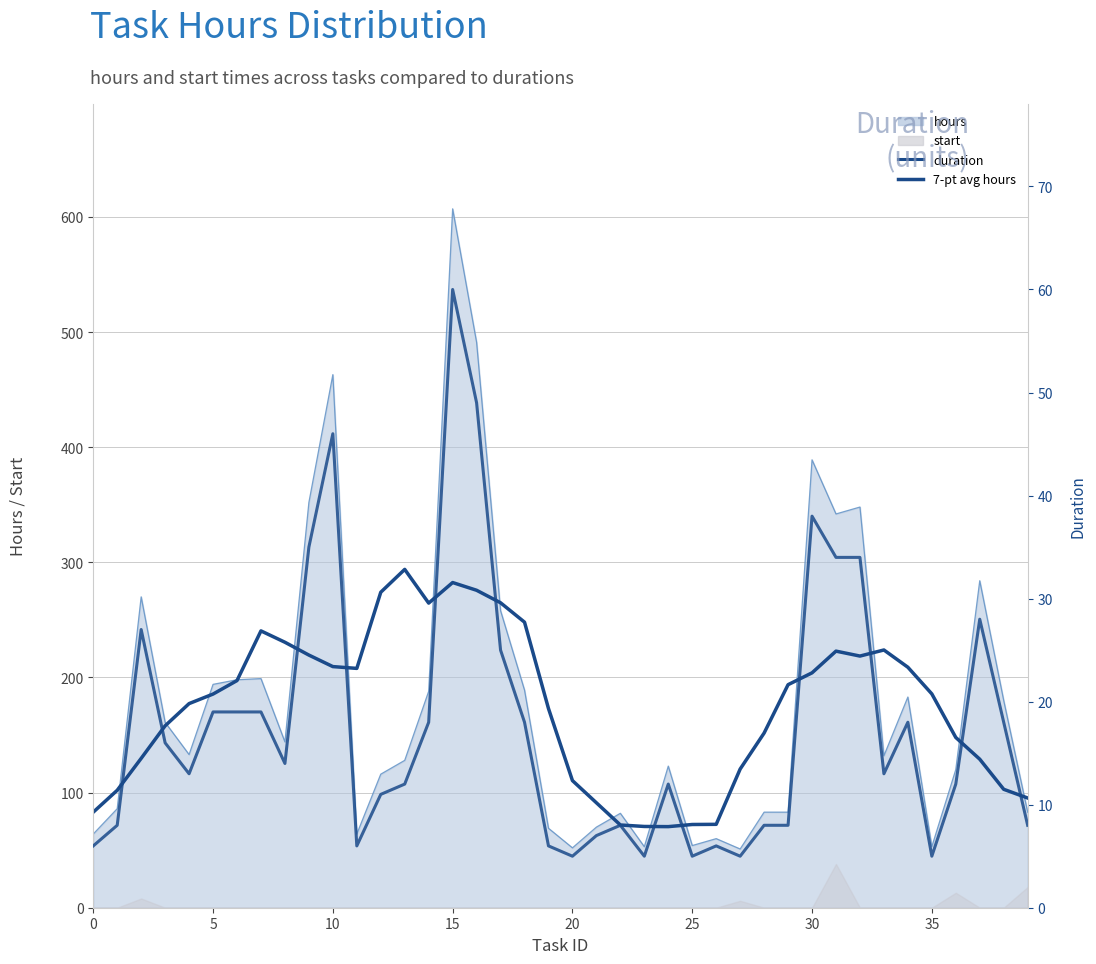

What is the difference between the maximum and minimum values?

55